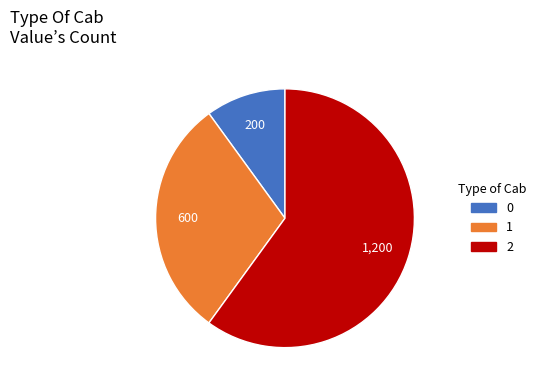

Rank the categories by value from lowest to highest.

0, 1, 2